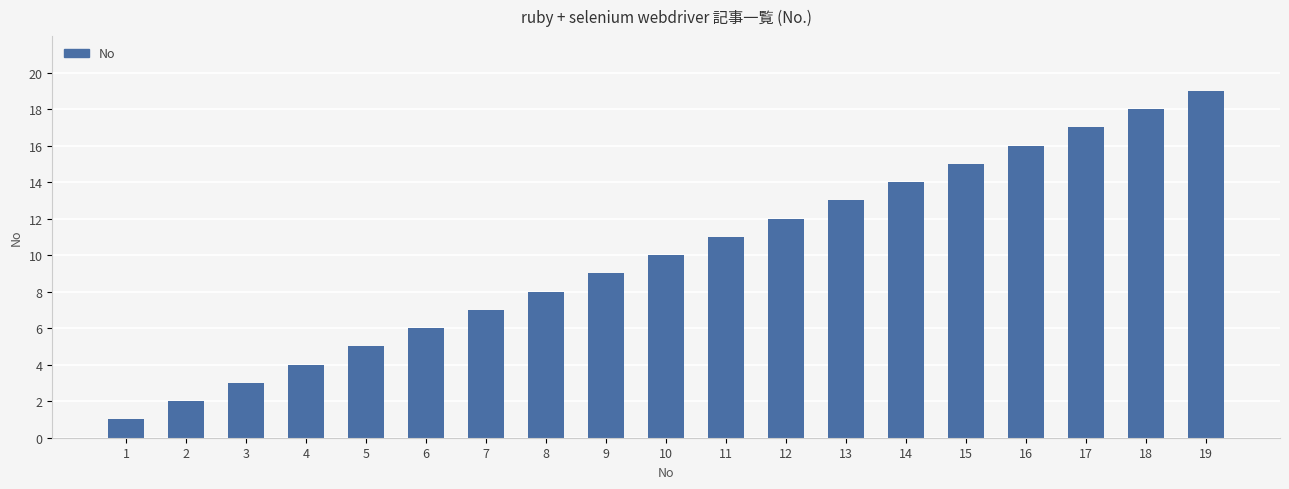

Is it true that the value at 14 is 23?

False